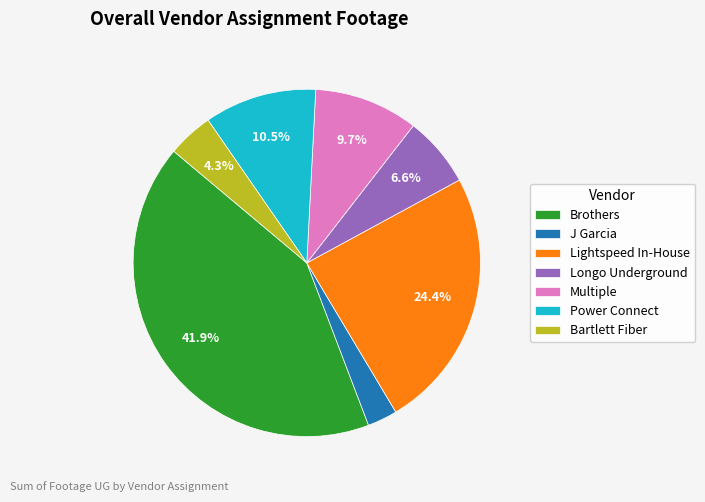

Rank the categories by value from highest to lowest.

Brothers, Lightspeed In-House, Power Connect, Multiple, Longo Underground, Bartlett Fiber, J Garcia